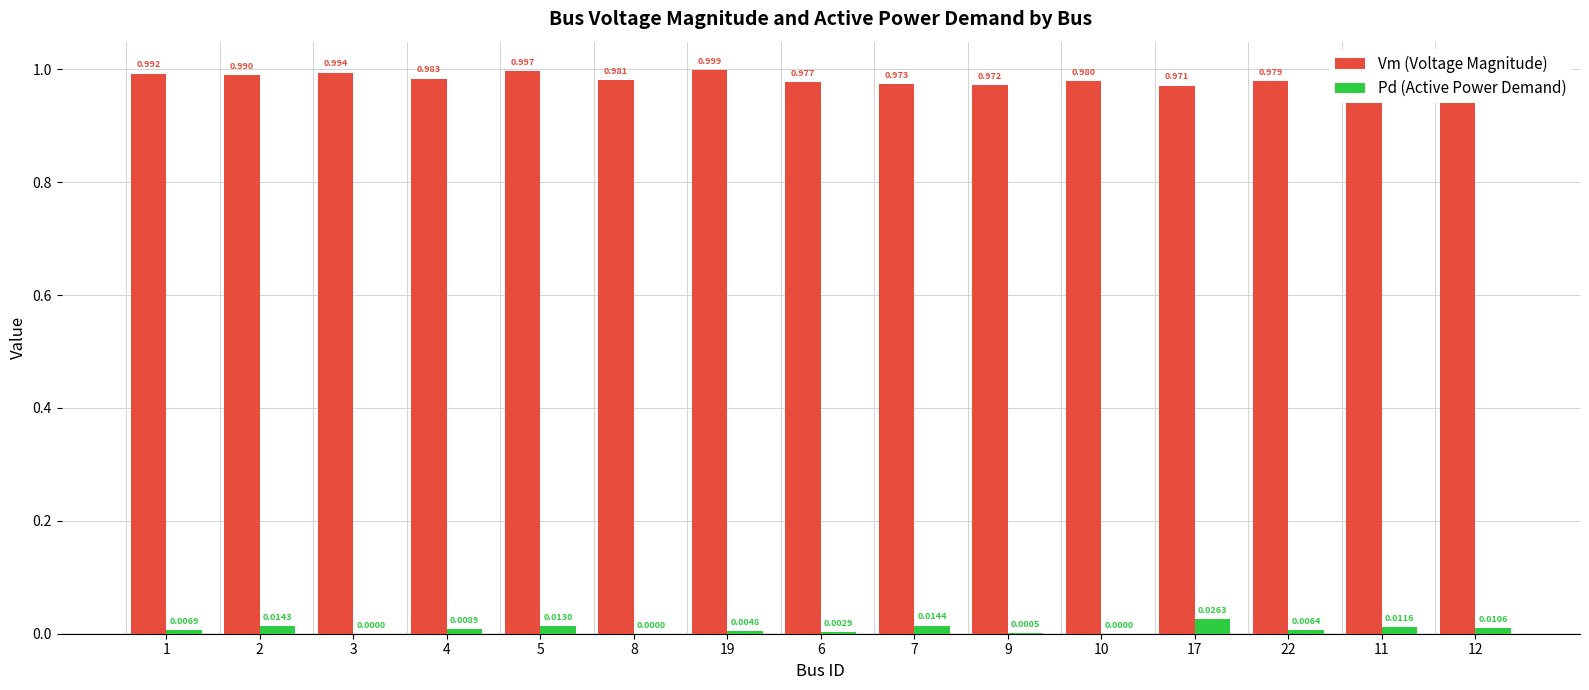

Which series changed the most between 2 and 12?

Vm (Voltage Magnitude)